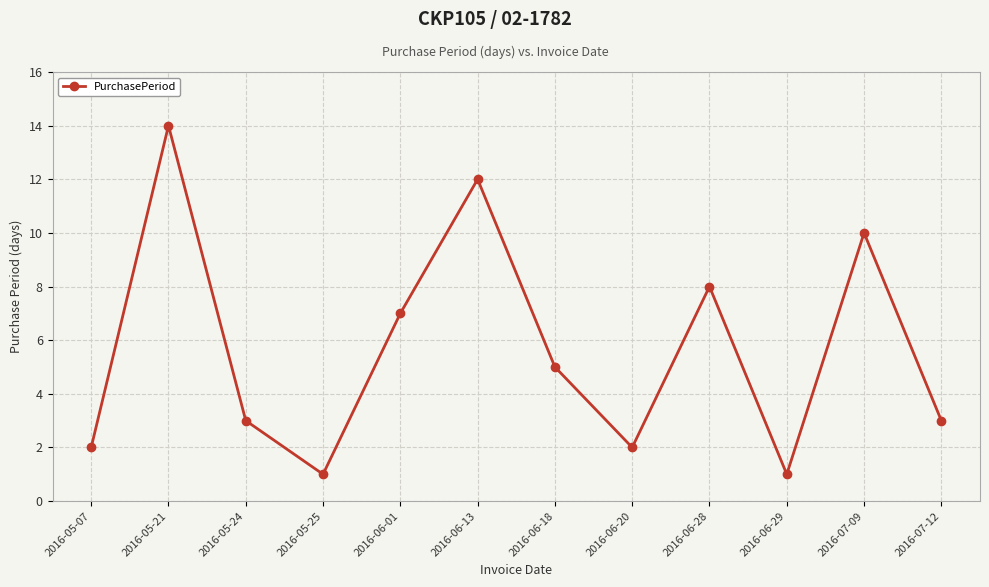

How many lines are shown in the chart?

1